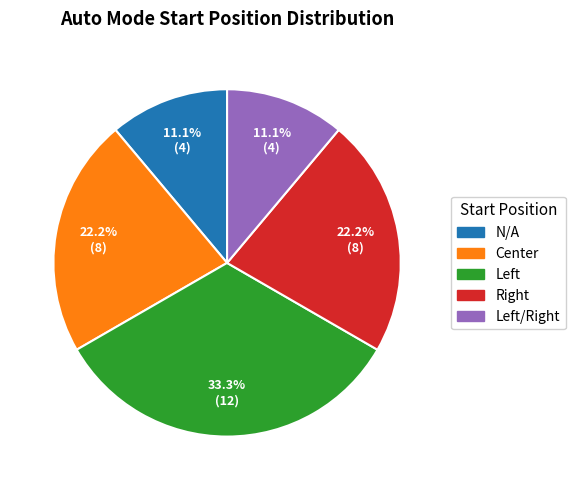

Count the number of slices in the pie.

5